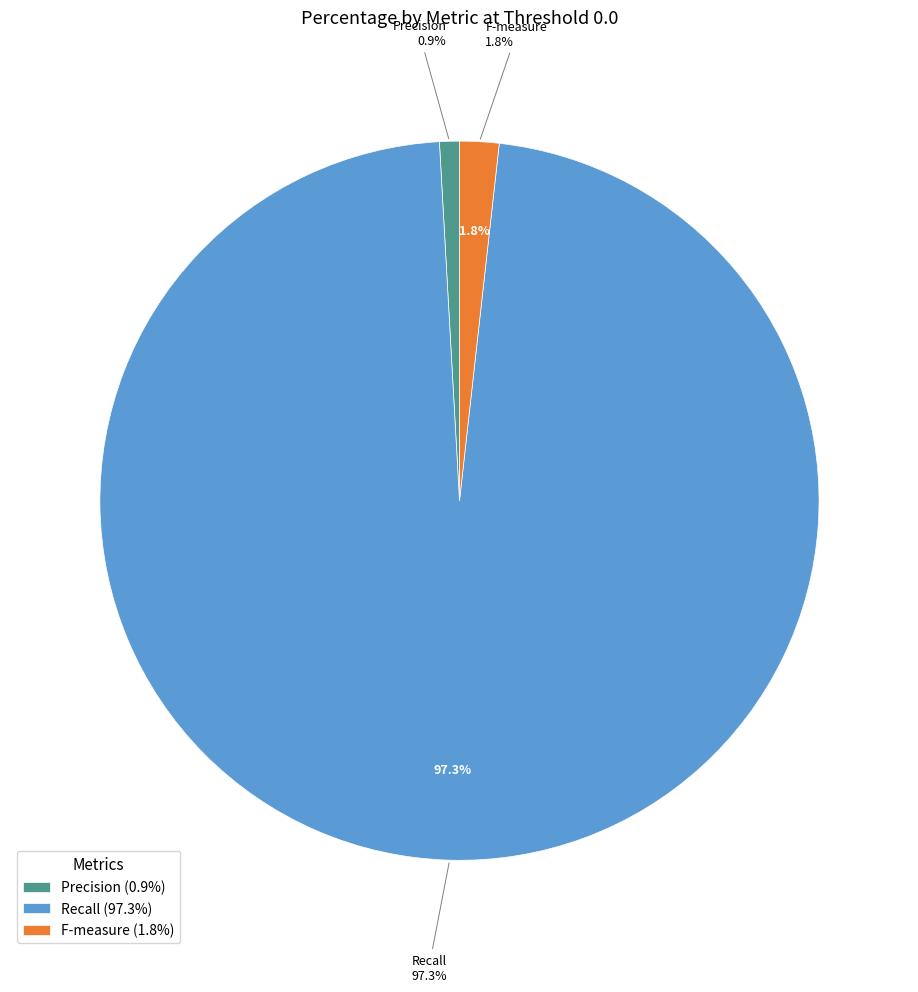

Which has a higher value, Precision or F-measure?

F-measure